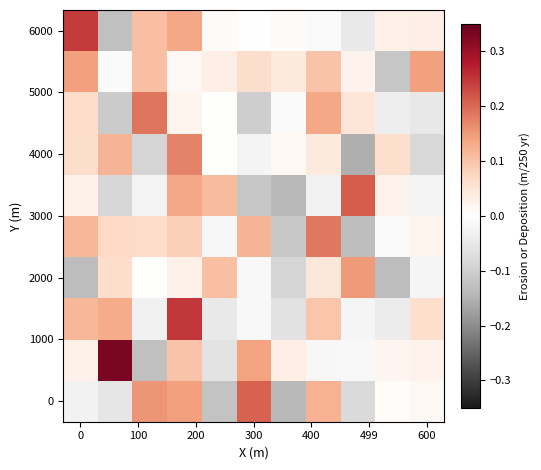

At how many categories does at least one series exceed 0?

11